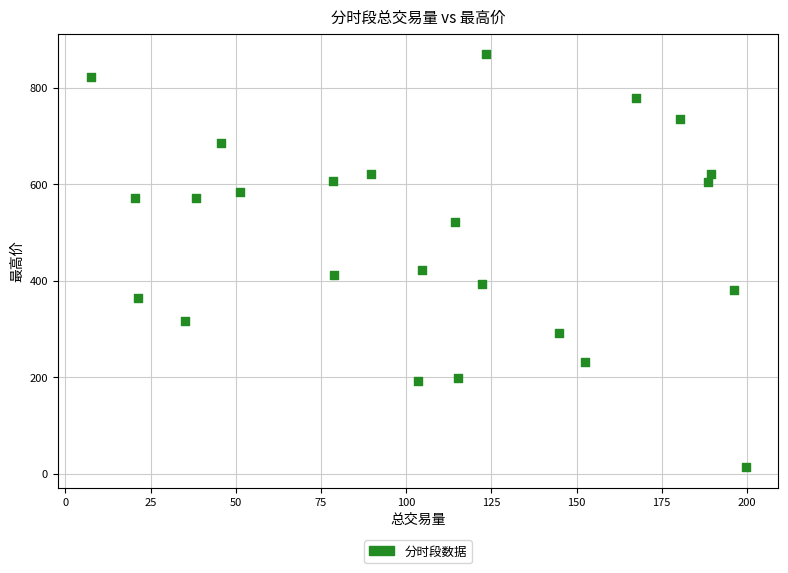

What is the range of X values (max minus min)?

192.2